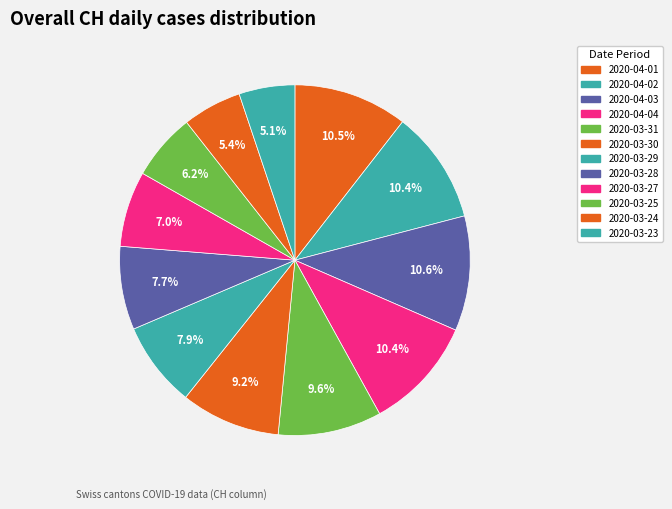

Which has a higher value, 2020-04-01 or 2020-03-25?

2020-04-01